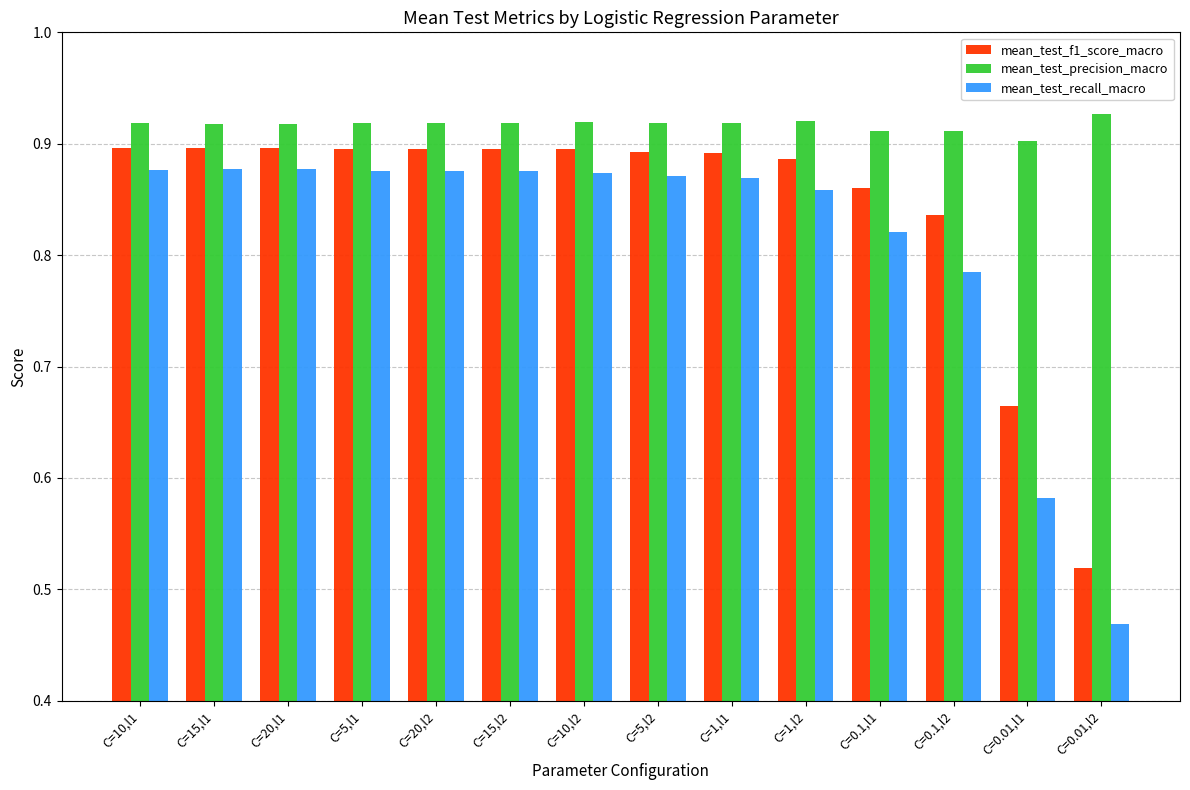

How many bars are there in total?

42